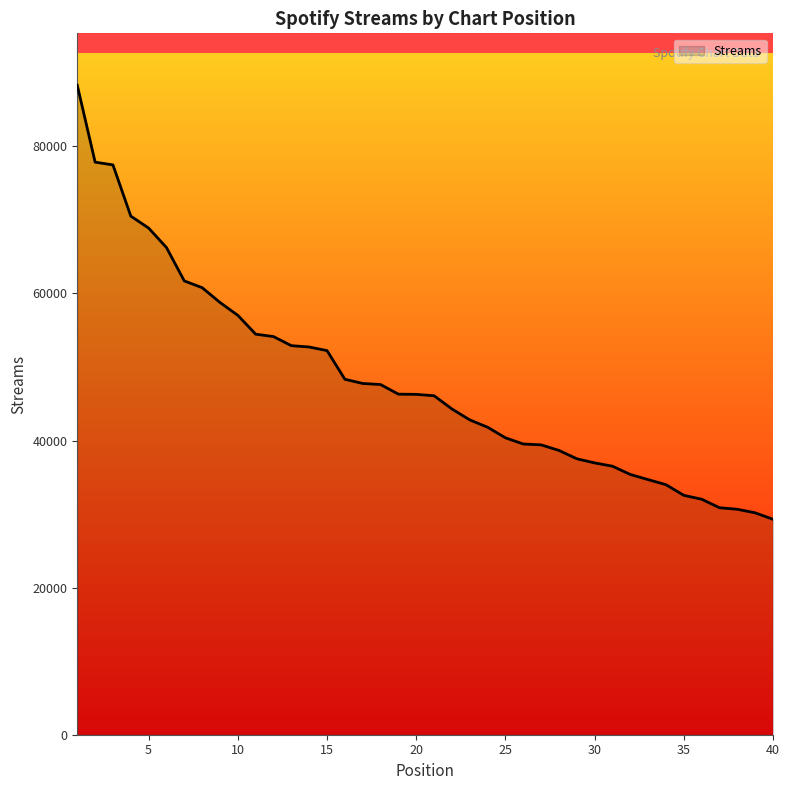

What is the minimum value shown in the chart?

29295